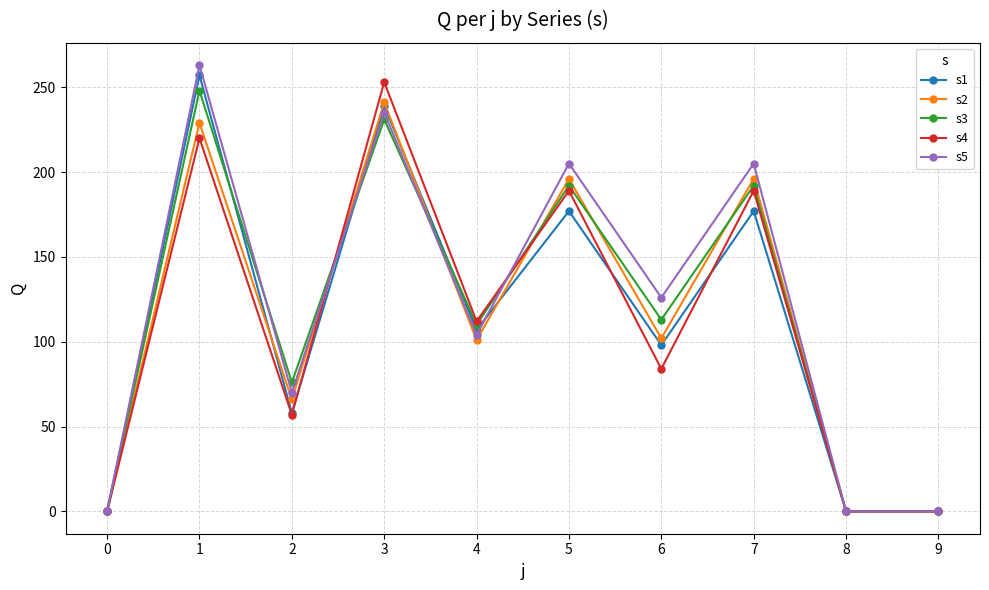

True or false: s3 has a value of 46 at 7.

False